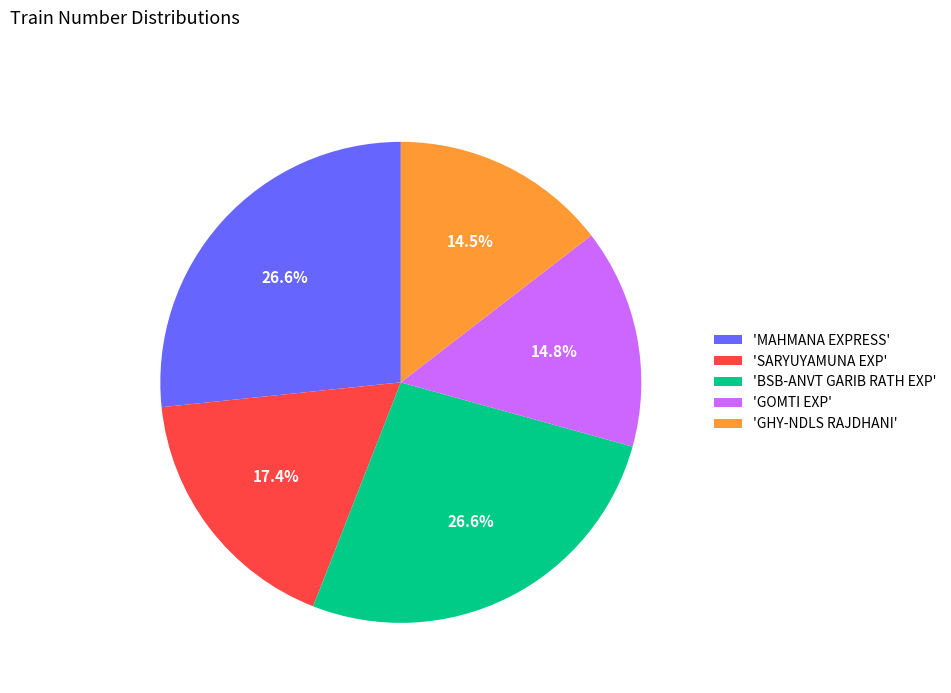

What is the ratio of the value at 'SARYUYAMUNA EXP' to the value at 'MAHMANA EXPRESS'?

0.7